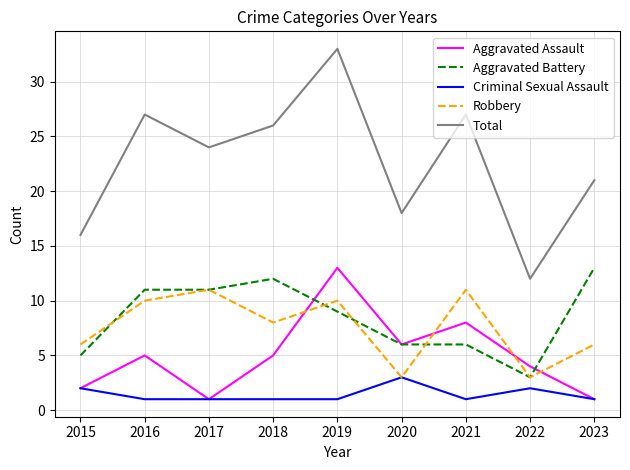

What is the total value across all series at 2021?

53